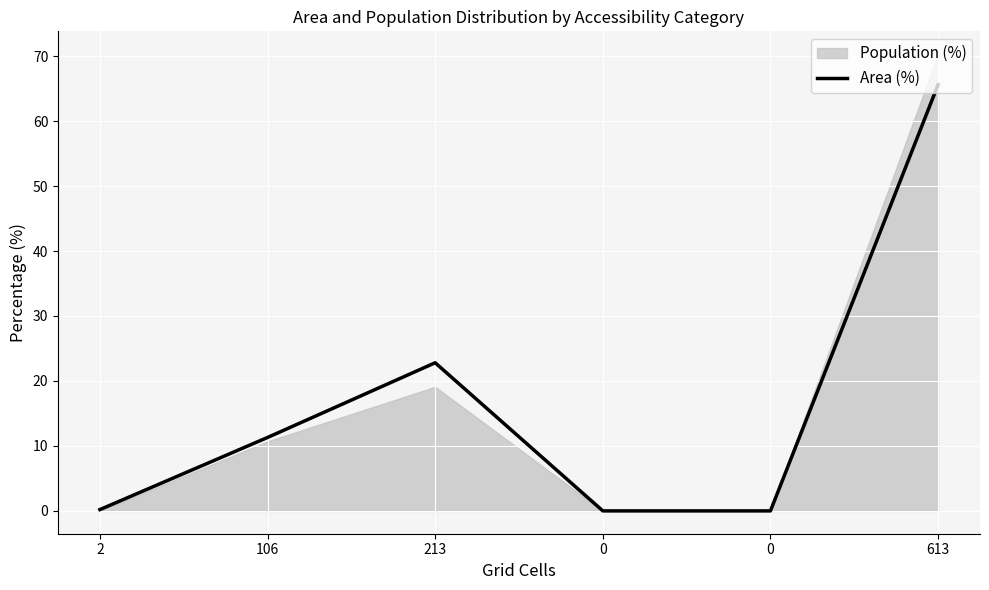

What is the sum of the values at 0 and 106?

11.3